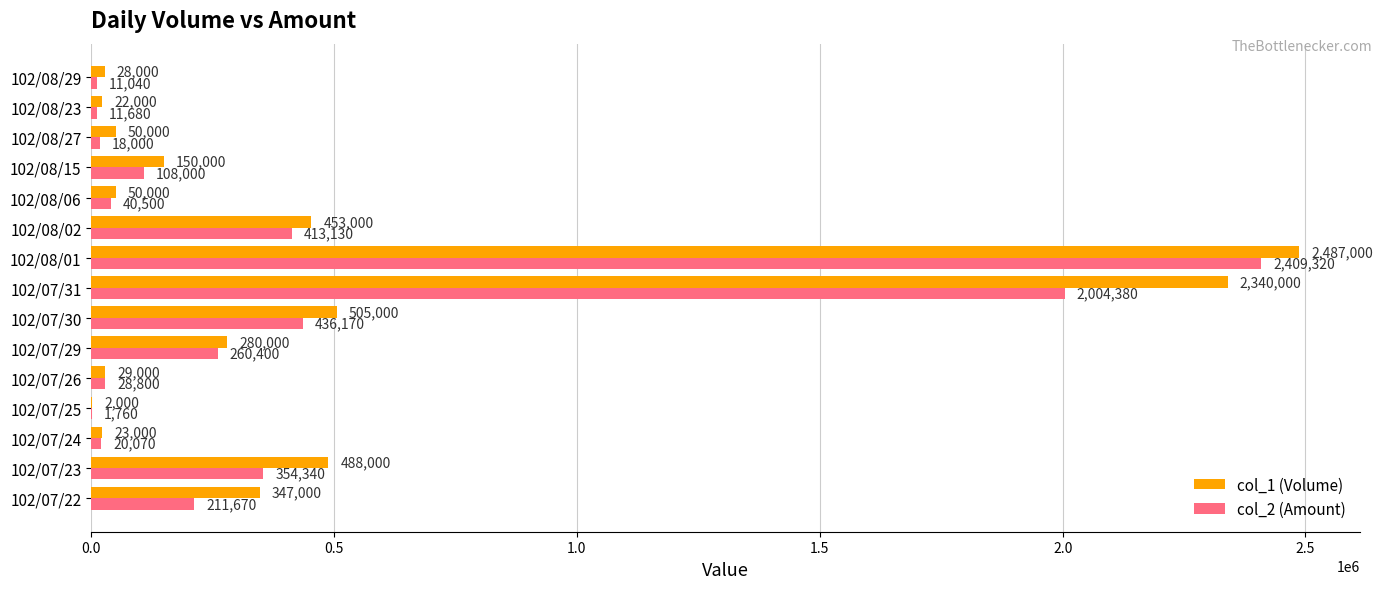

Which series has the largest total across all categories?

col_1 (Volume)